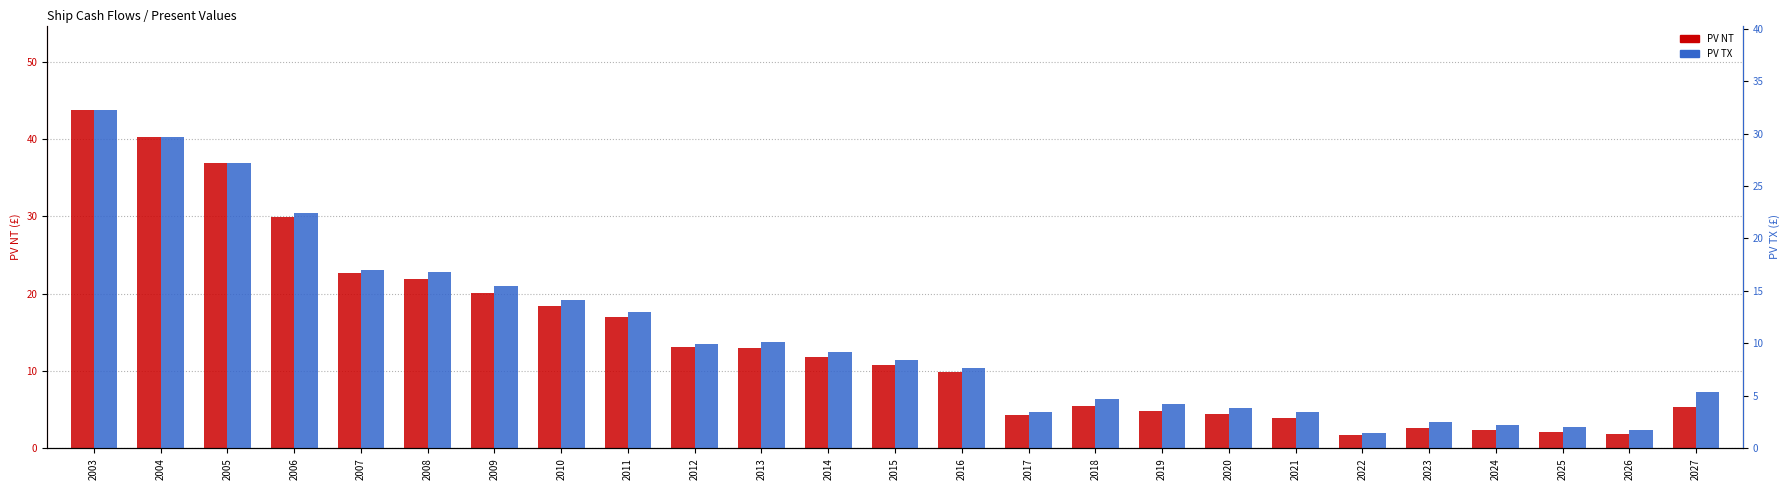

Is the value of PV NT at 2009 greater than the value of PV TX at 2004?

No